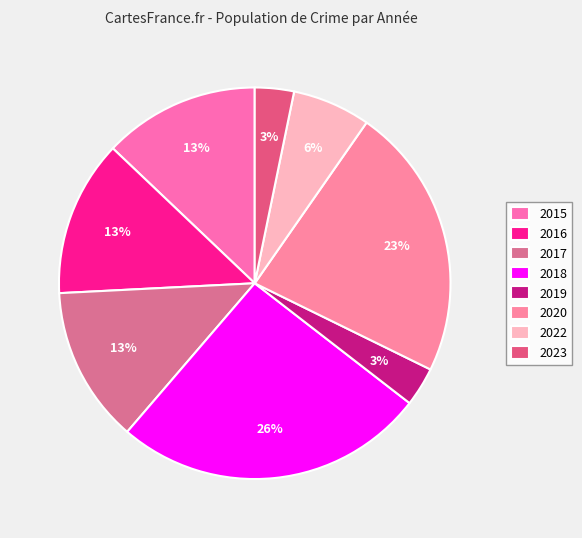

True or false: 2019 accounts for 13% of the total.

False